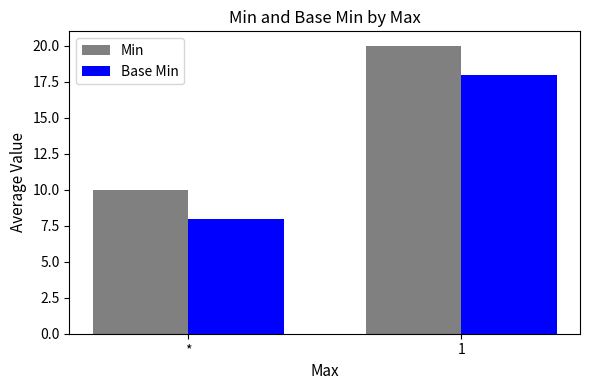

The value of Min at 1 is 20. True or false?

True